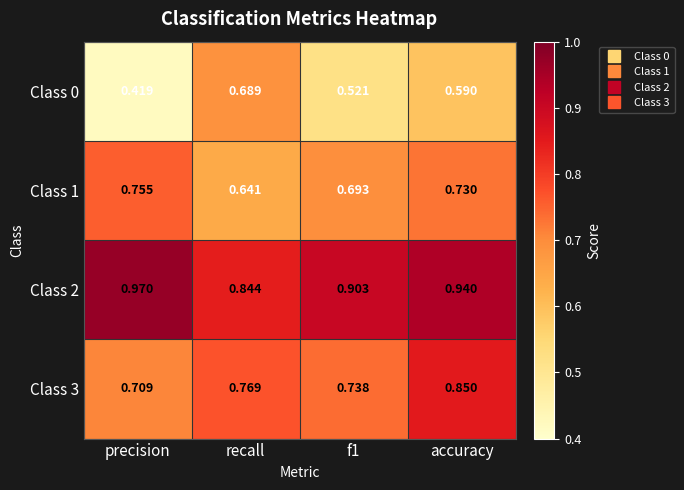

Which category has the highest value in the Class 3 series?

accuracy